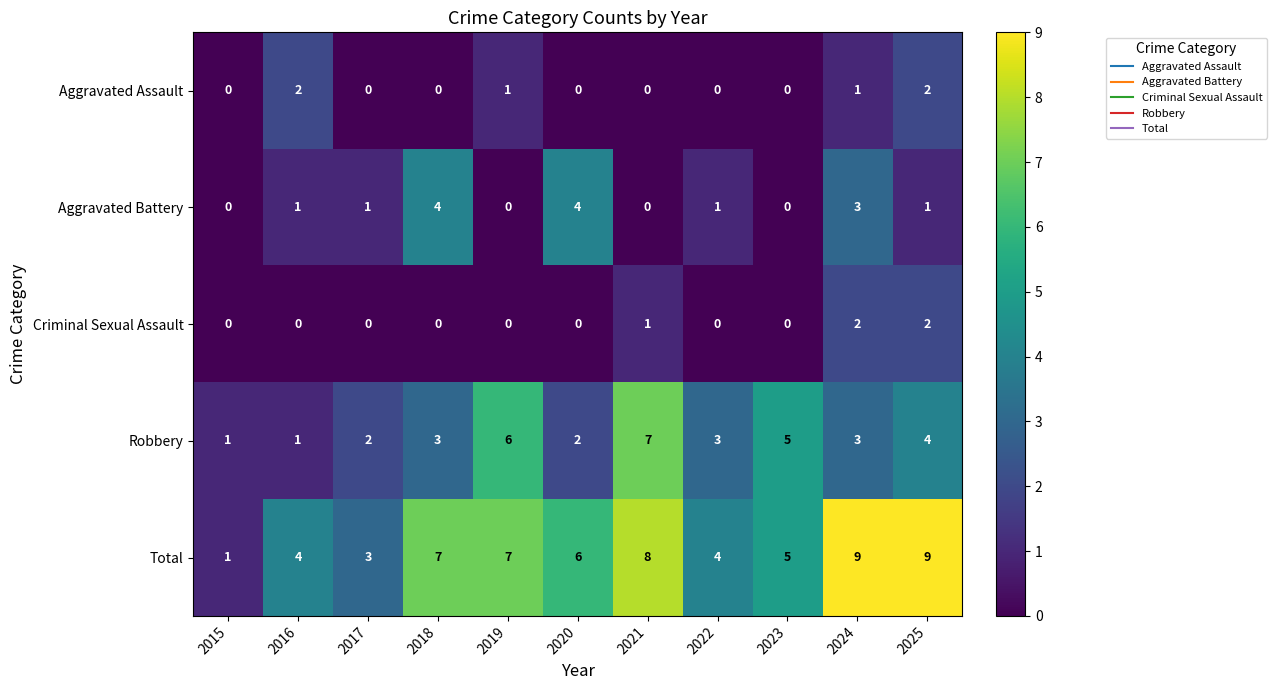

How many Total values are between 4 and 8?

7